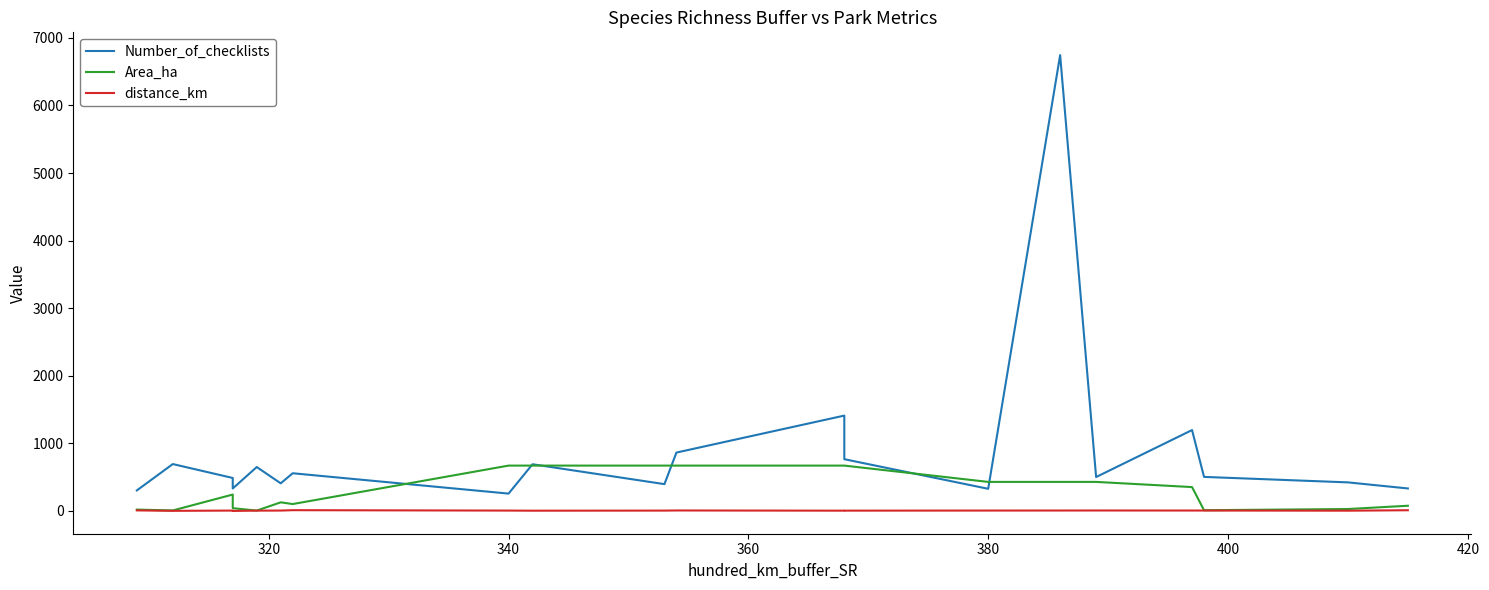

What is the difference between the maximum and minimum values in the Number_of_checklists series?

6487.0